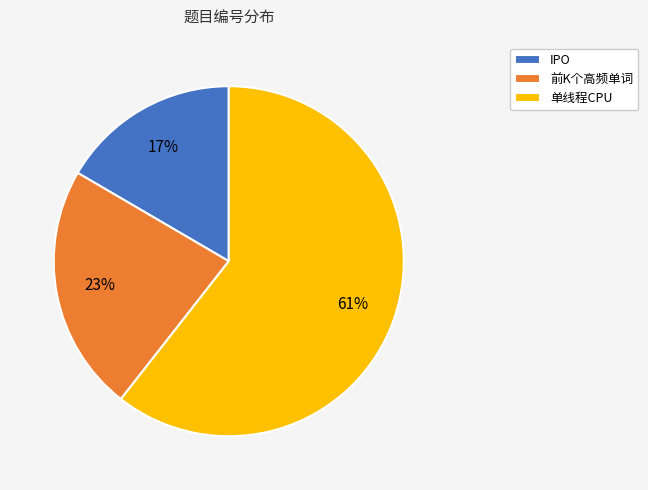

Is 单线程CPU the majority of the pie?

Yes